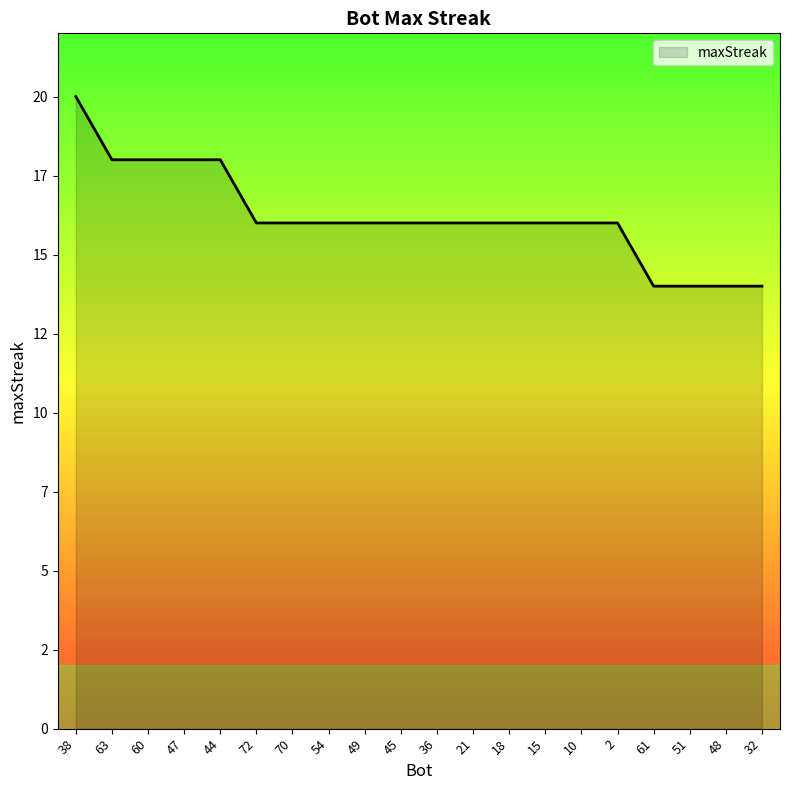

What is the sum of all values?

324